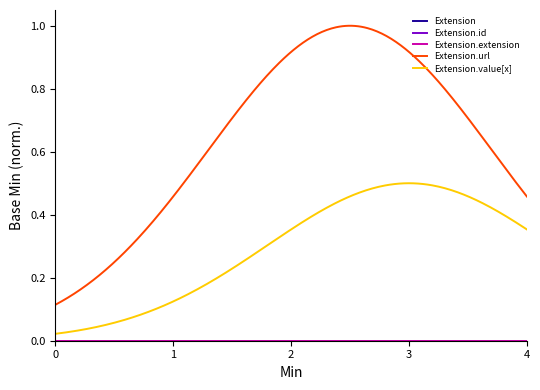

Does the chart have visible grid lines?

No